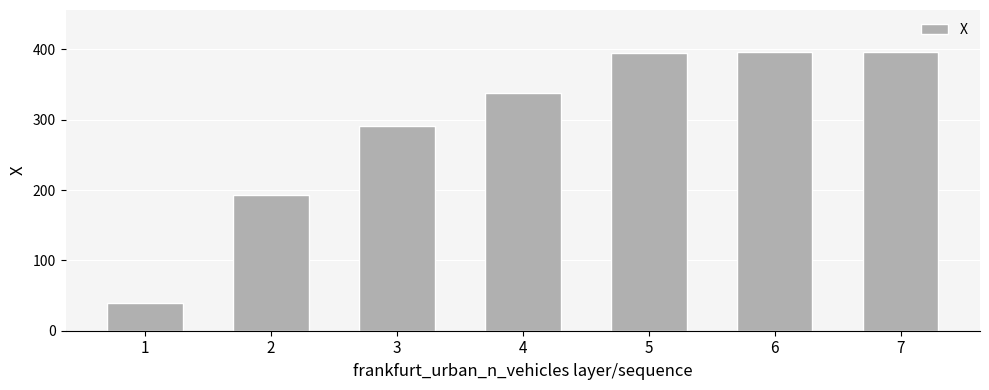

How many data points are less than 338?

3